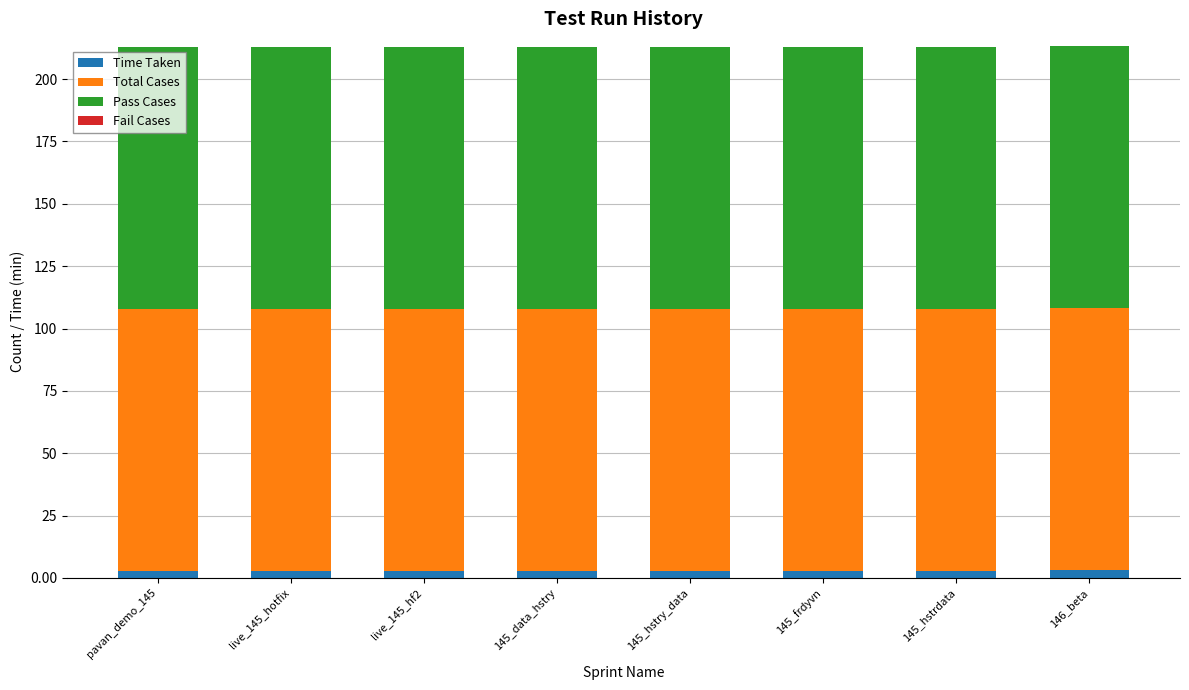

True or false: Time Taken has a value of 2.9 at pavan_demo_145.

True